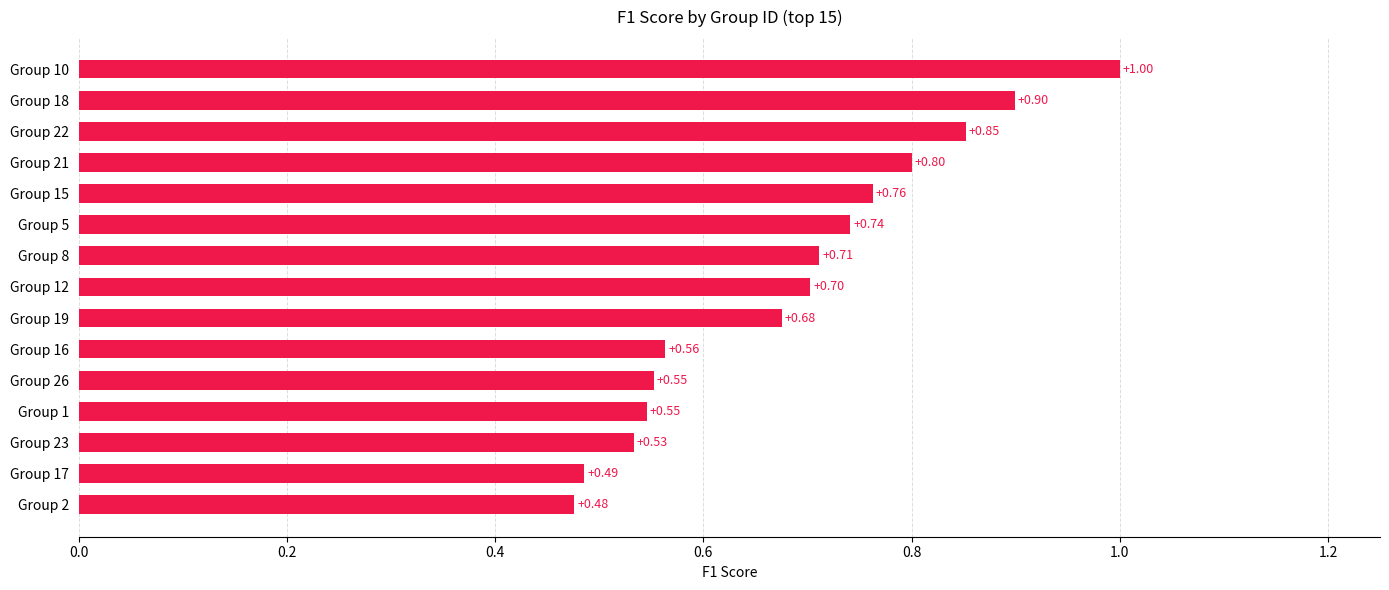

What is the sum of the values at Group 26 and Group 1?

1.1